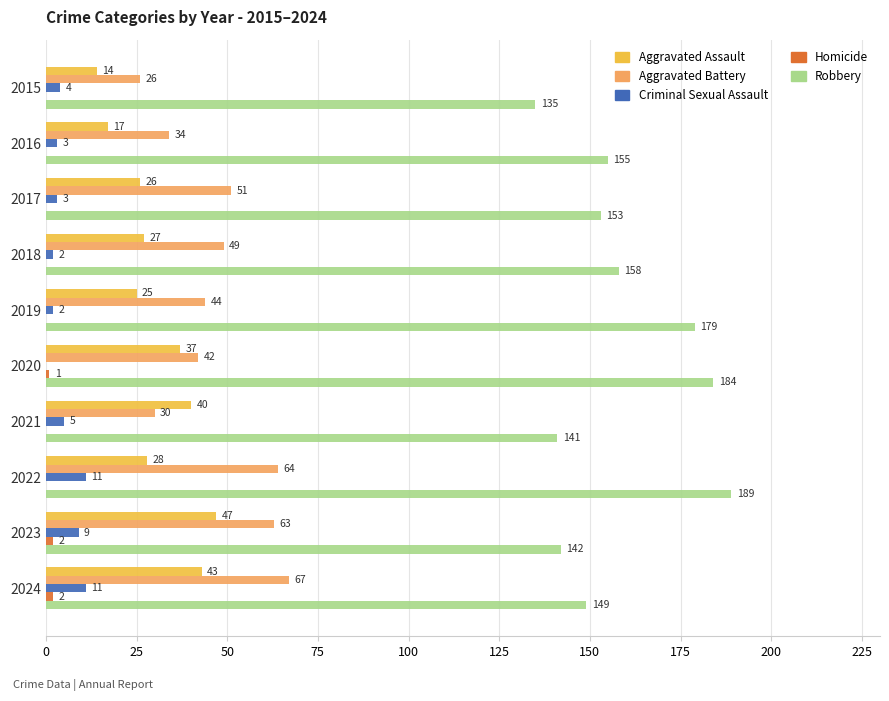

What is the sum of the Robbery values at 2018 and 2015?

293